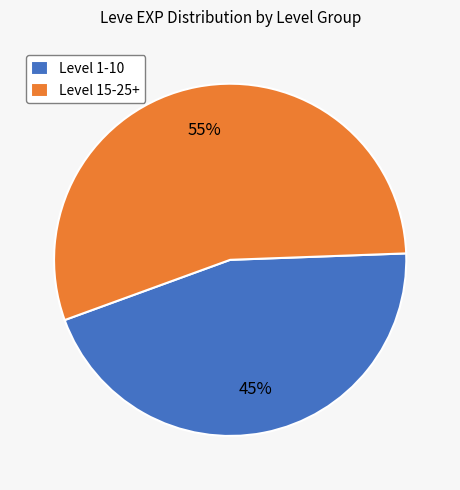

Between Level 15-25+ and Level 1-10, which is larger?

Level 15-25+